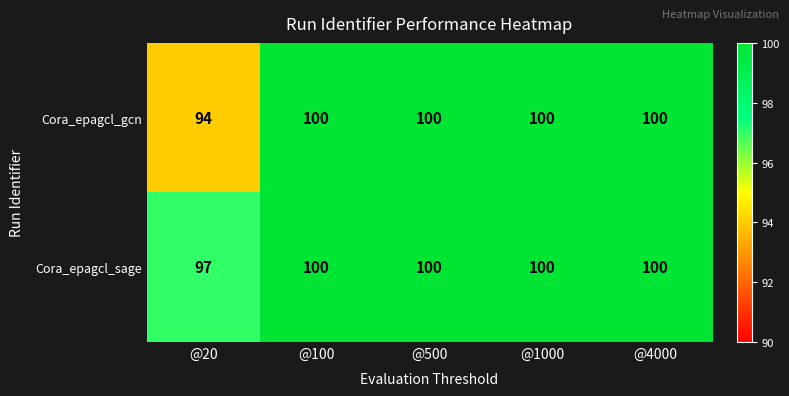

Read the Cora_epagcl_gcn value at @500.

100